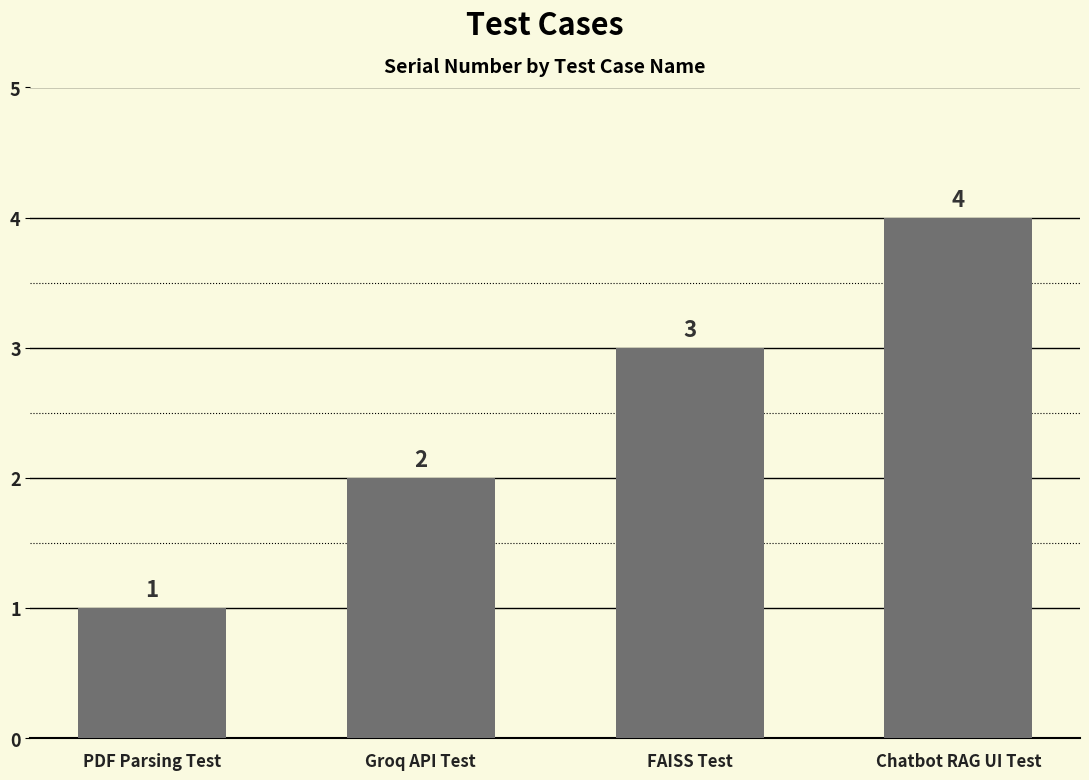

The chart shows a value of 0 at PDF Parsing Test. True or false?

False